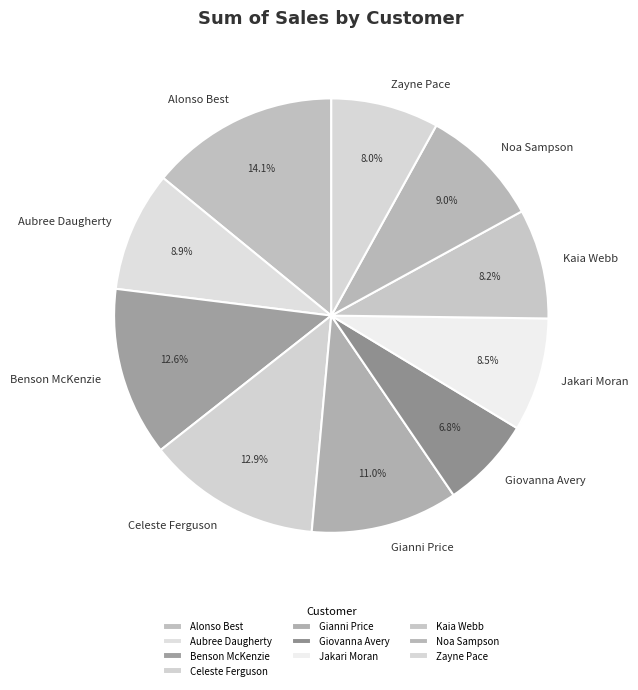

How many slices are in this pie chart?

10